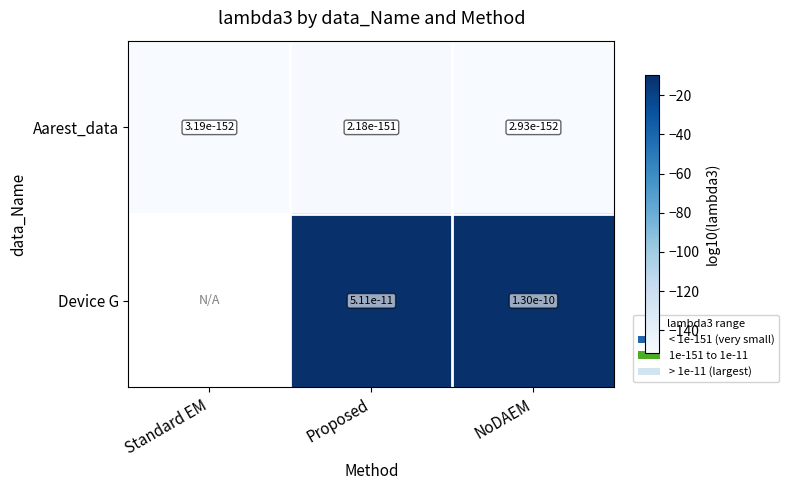

At how many categories does at least one series exceed -112?

2